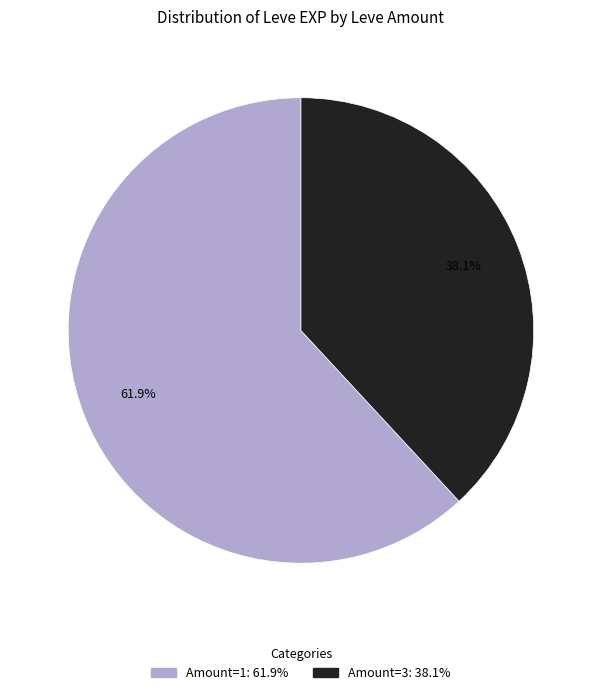

Is there any slice that represents more than half of the pie?

Yes